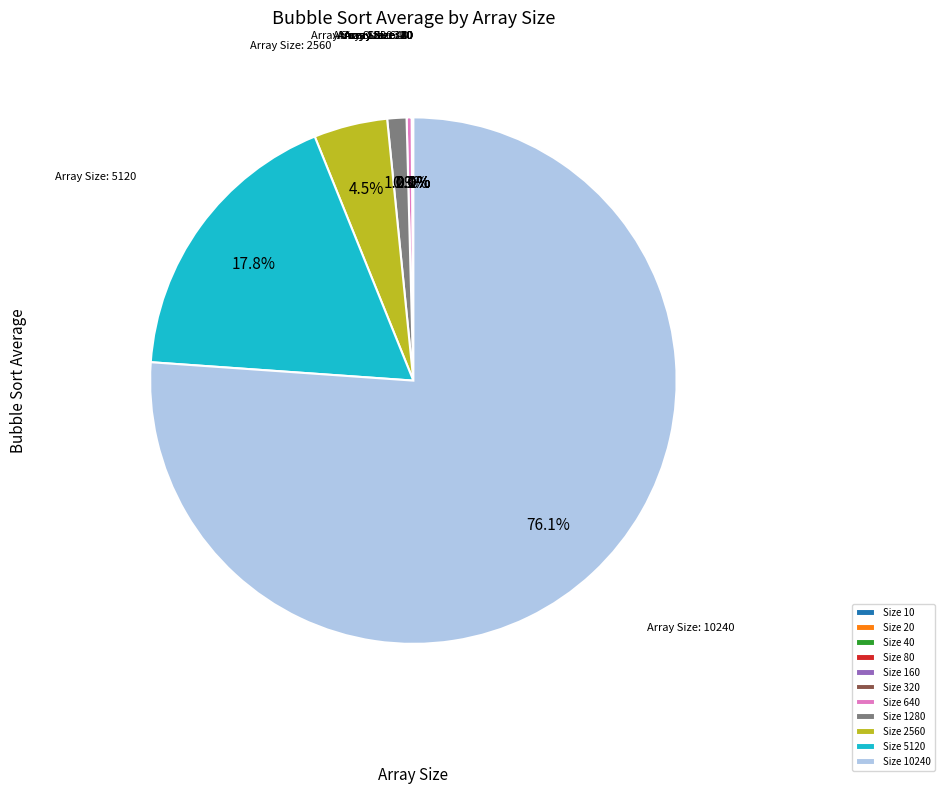

Is there any slice that represents more than half of the pie?

Yes